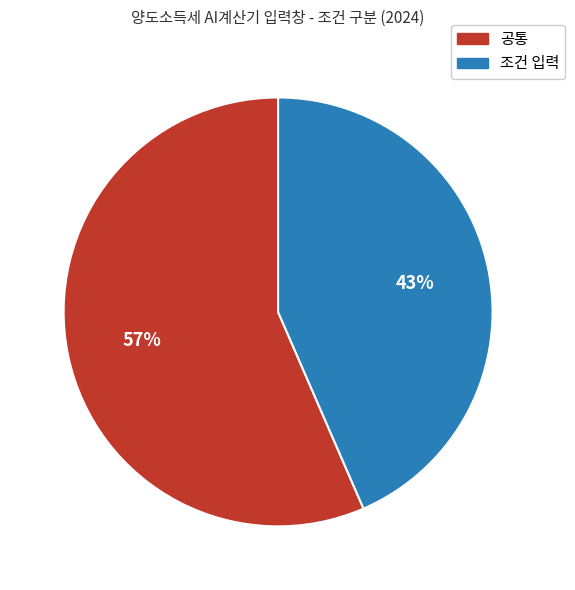

Which category accounts for the majority?

공통